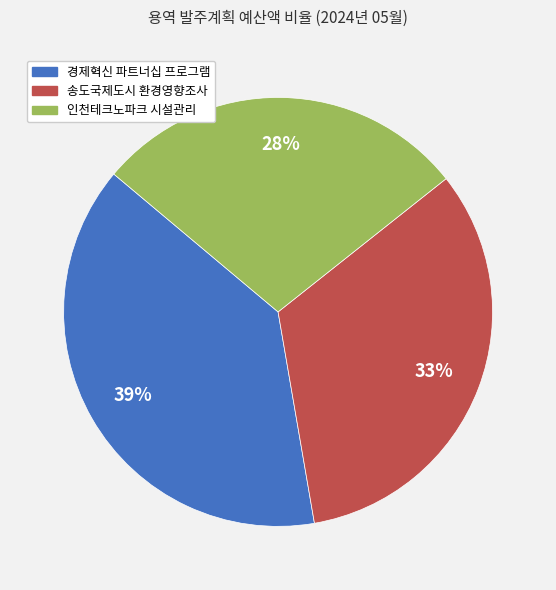

Is there any slice that represents more than half of the pie?

No